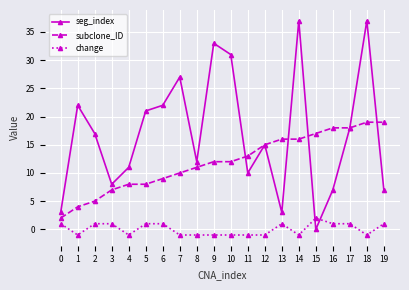

Rank the series at 0 from highest to lowest value.

seg_index, subclone_ID, change